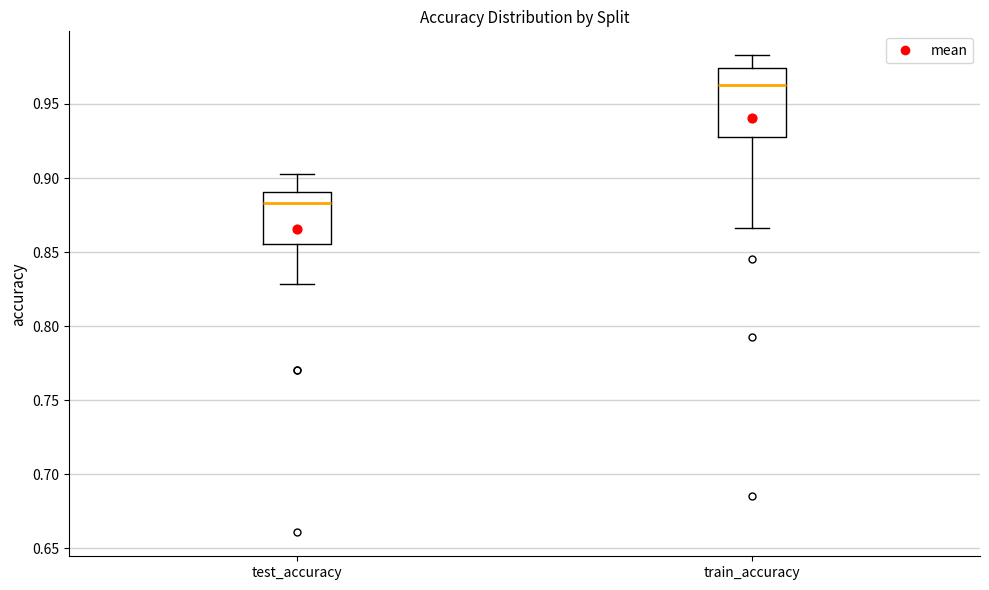

Which box's median line is the highest?

train_accuracy